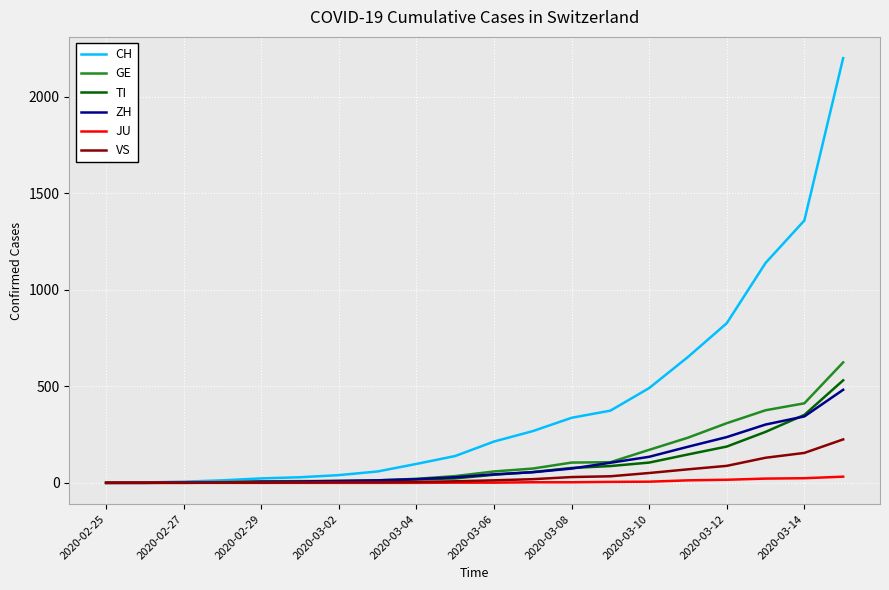

What is the highest value of the GE series?

624